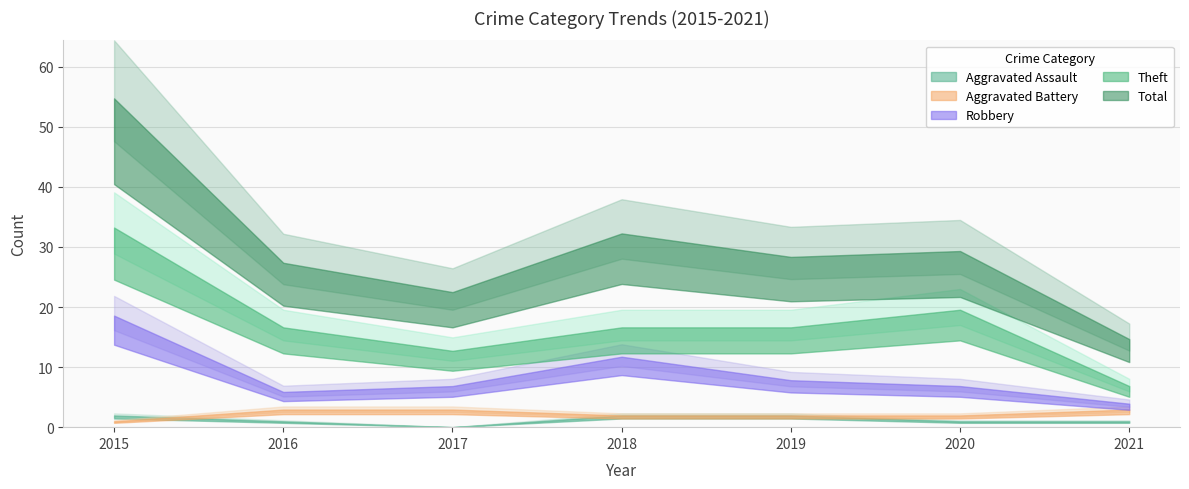

Where is the first local minimum for Theft?

2017